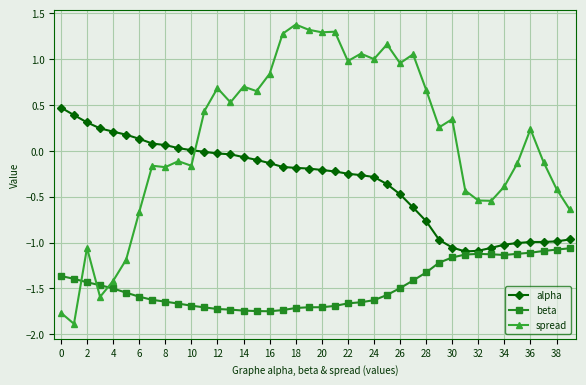

What is the greatest value displayed?

1.4